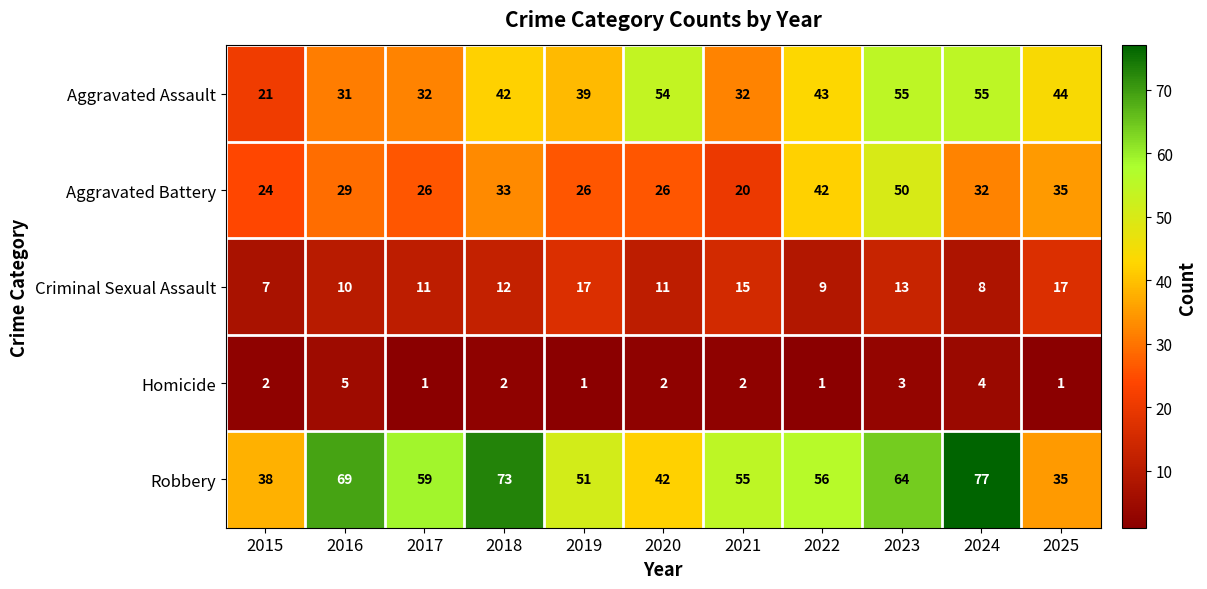

The Aggravated Assault series shows 54 at 2020. True or false?

True